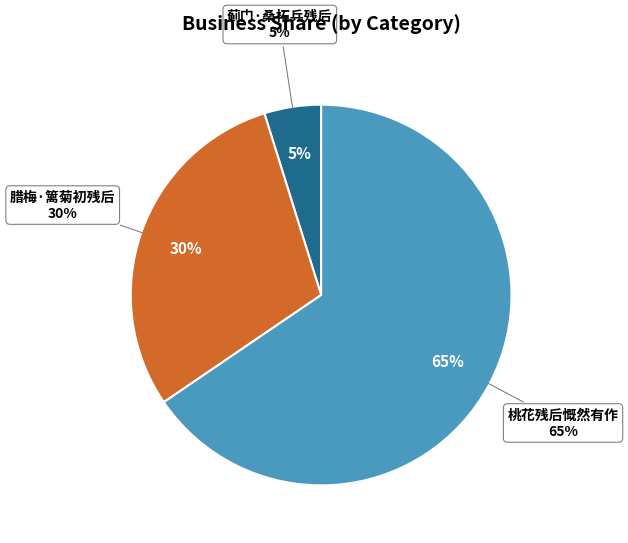

The 桃花残后慨然有作 slice represents 57% of the pie. True or false?

False